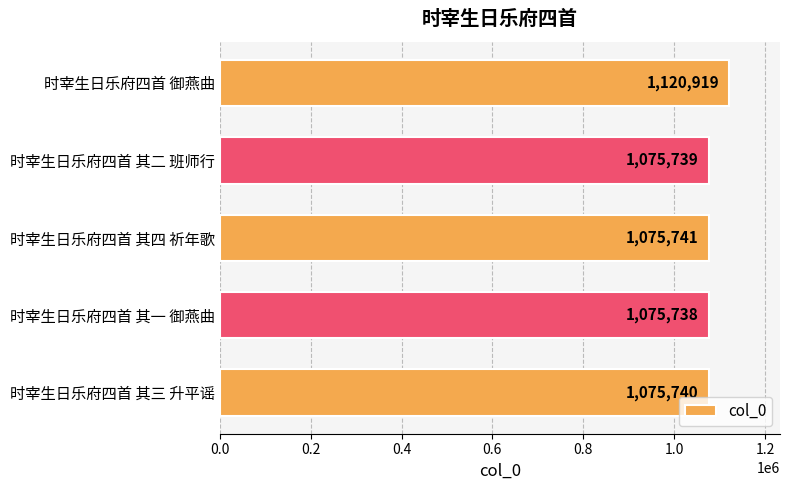

What is the sum of all values?

5423877